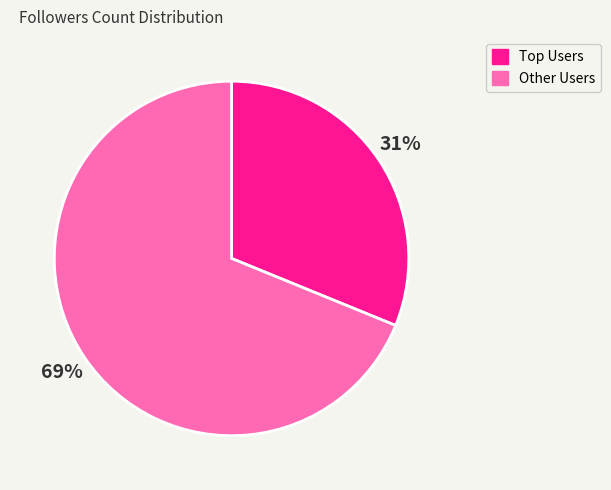

To the nearest percent, what is the average slice percentage?

50%